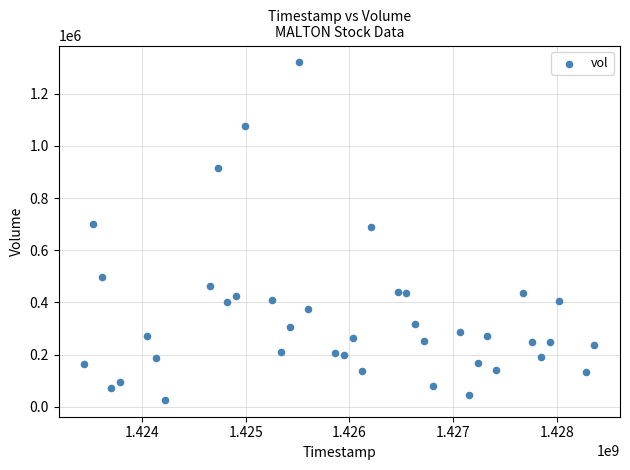

What is the range of X values (max minus min)?

4924800